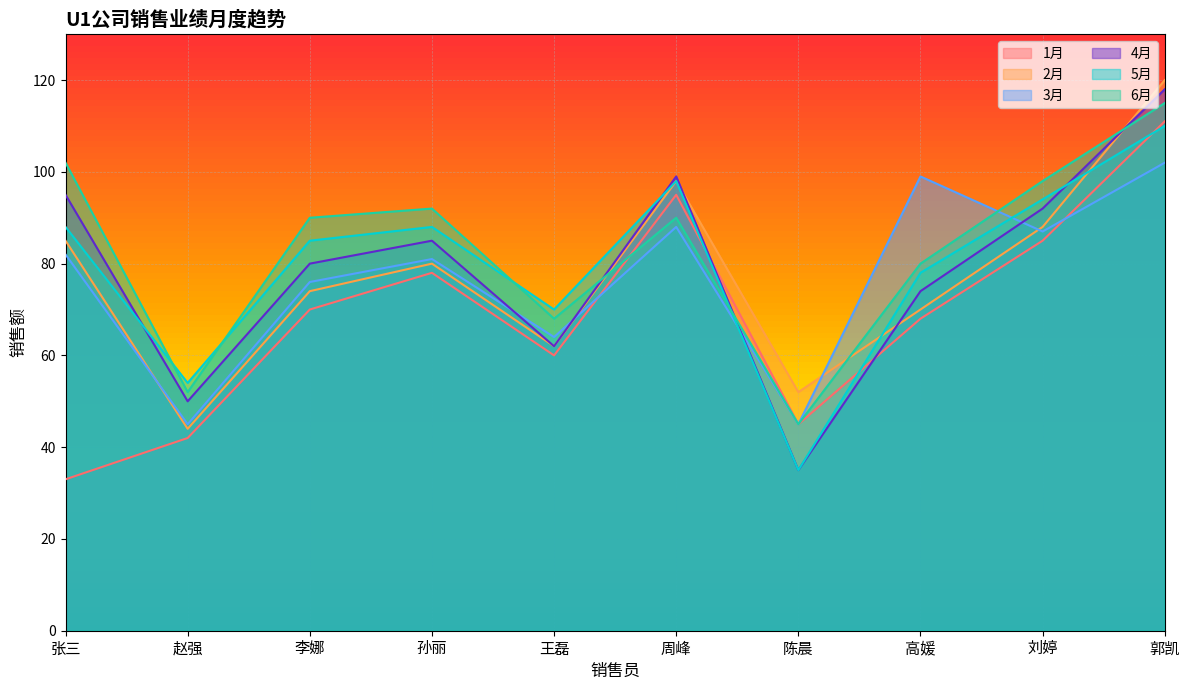

How many interior local valleys does the 3月 series have?

4